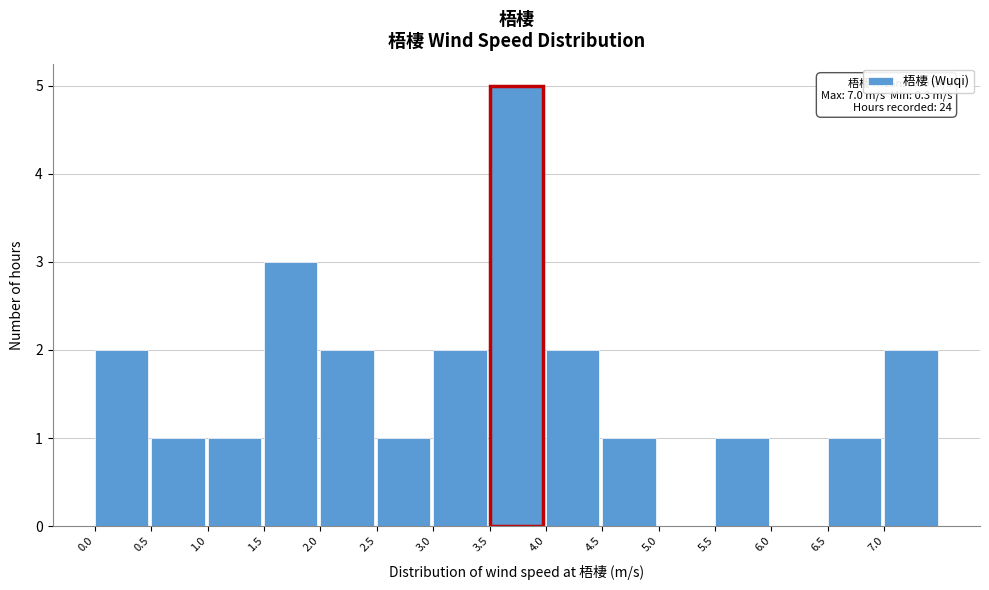

Which range on the x-axis has the tallest bar?

3.5 to 4.0